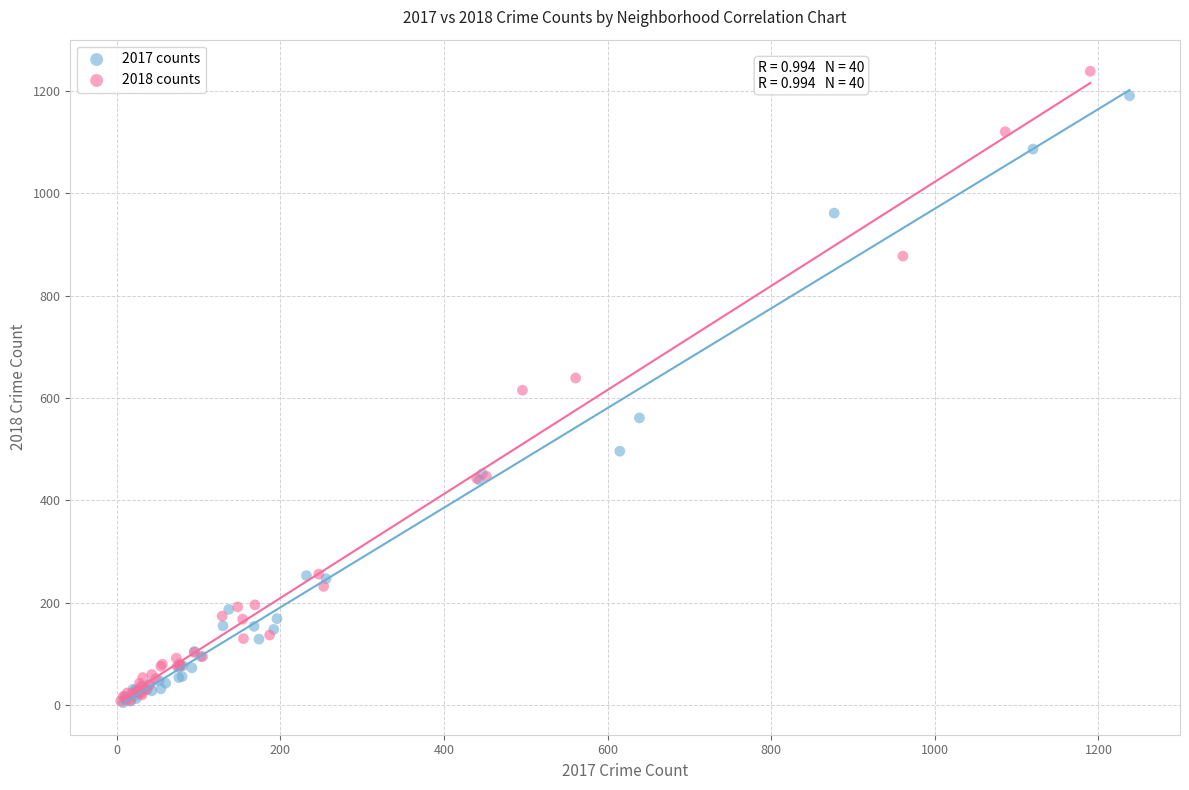

What are all the series names shown in the legend?

2017 counts, 2018 counts